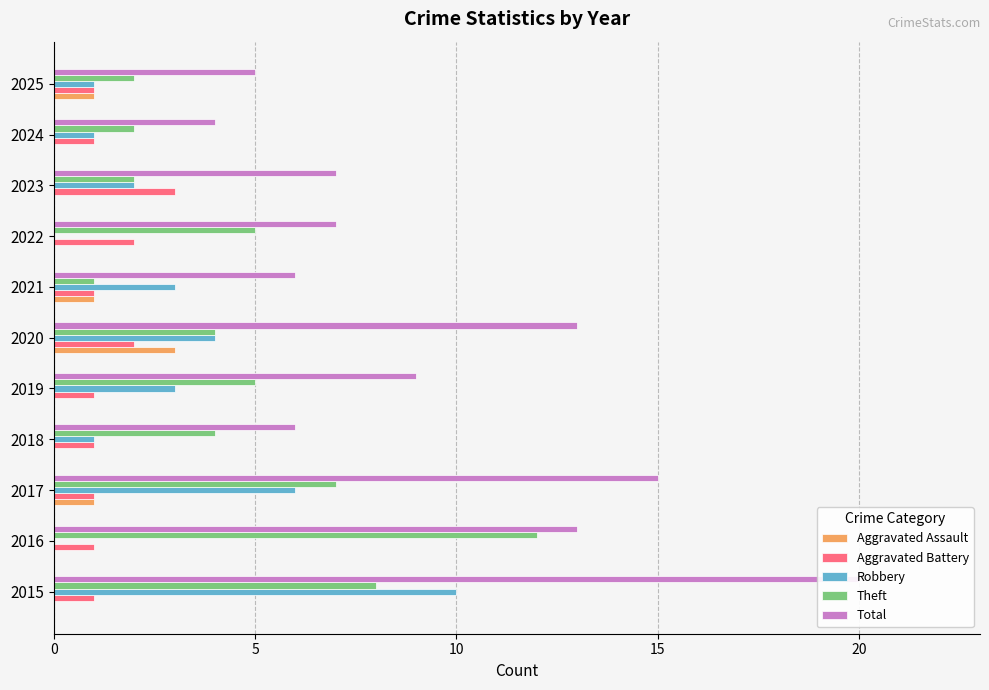

What is the value of the Theft bar at the 6th from the left?

4